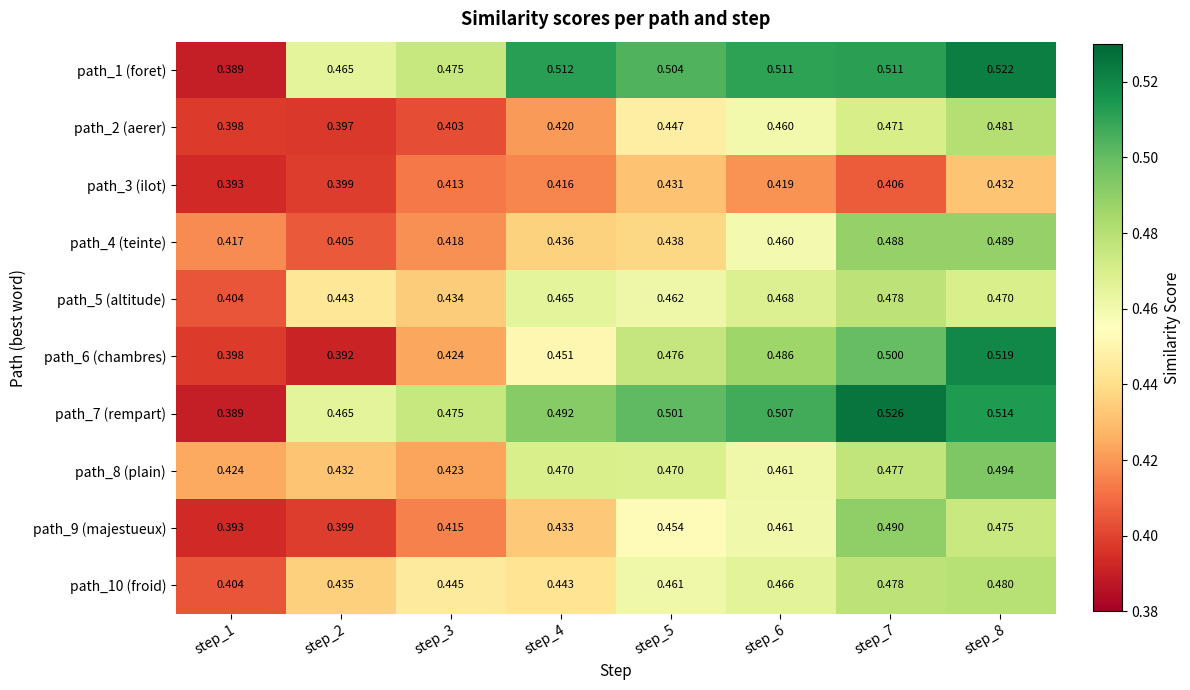

Is the value of path_8 (plain) at step_6 greater than the value of path_7 (rempart) at step_1?

Yes